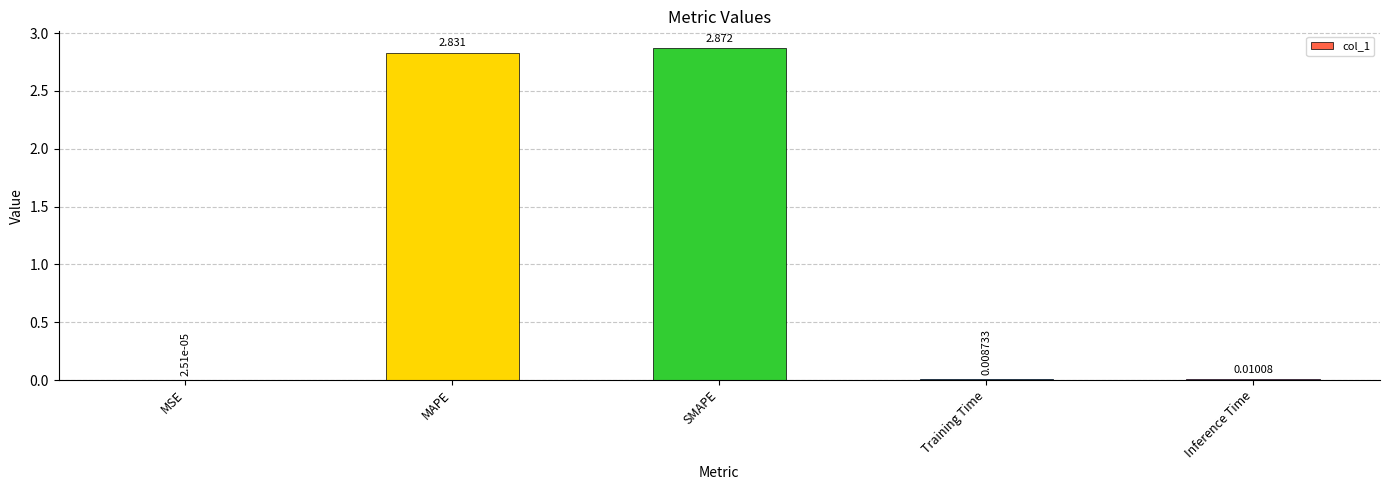

Between Training Time and MAPE, which is larger?

MAPE